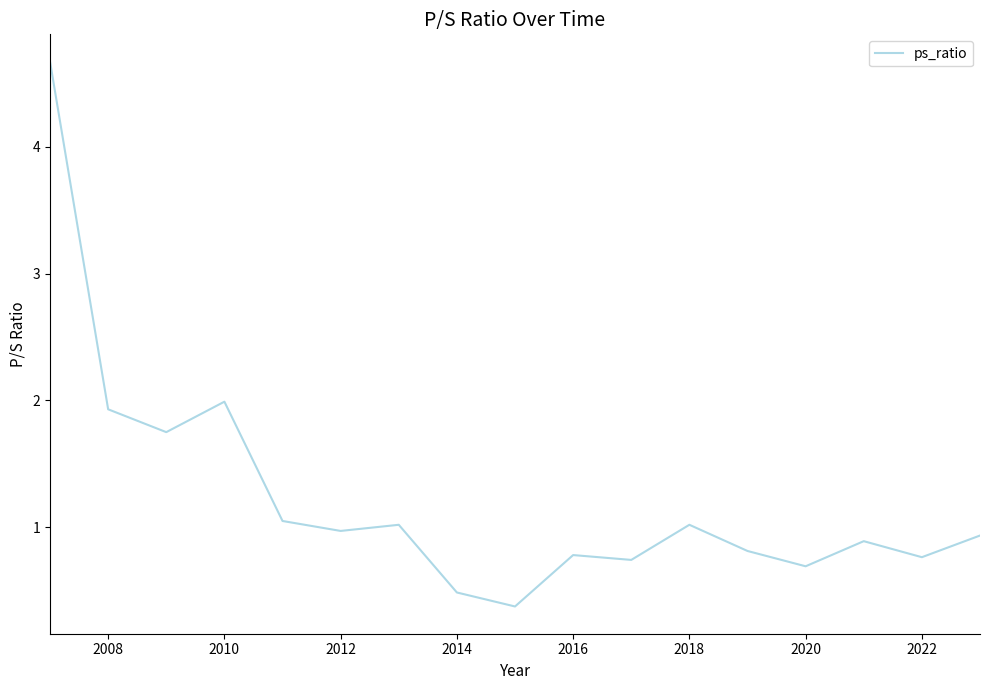

How many interior local valleys (lower than both neighbors) does the data have?

6